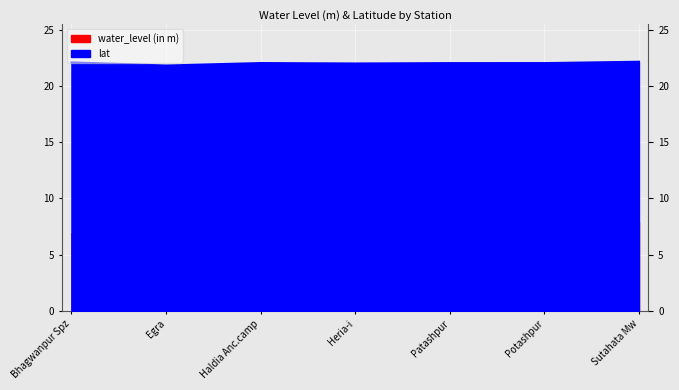

What value does the lat series have at Patashpur?

22.0